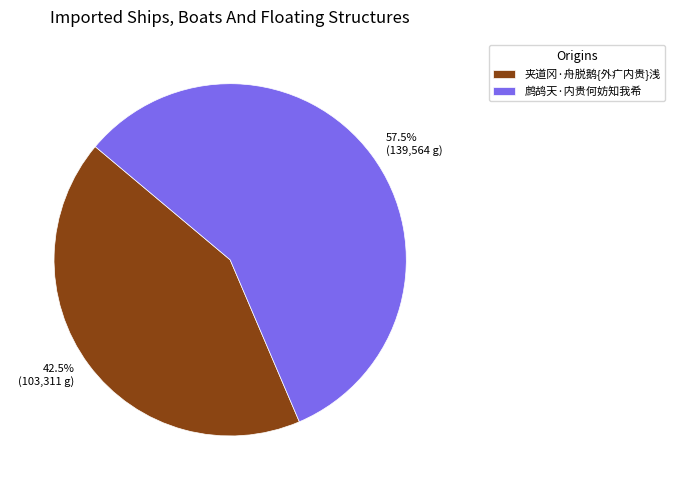

Approximately how many times larger is the value at 夹道冈·舟脱鹅{外疒内贵}浅 compared to 鹧鸪天·内贵何妨知我希?

0.7